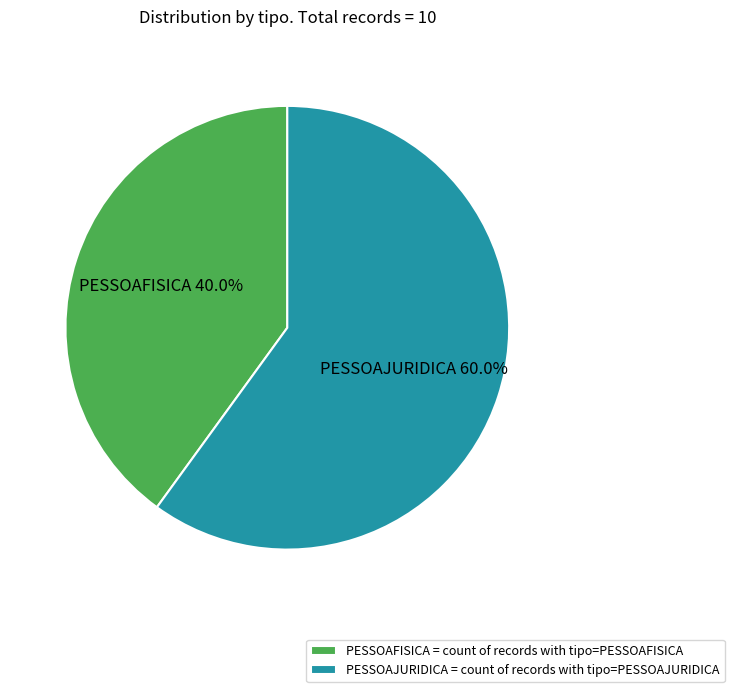

Rank the categories by value from highest to lowest.

PESSOAJURIDICA, PESSOAFISICA